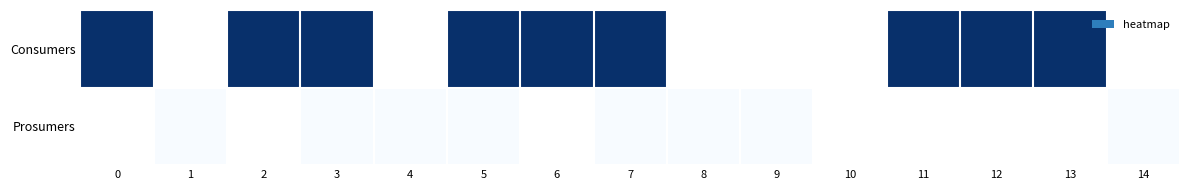

The Prosumers series shows 0.0 at 5. True or false?

True